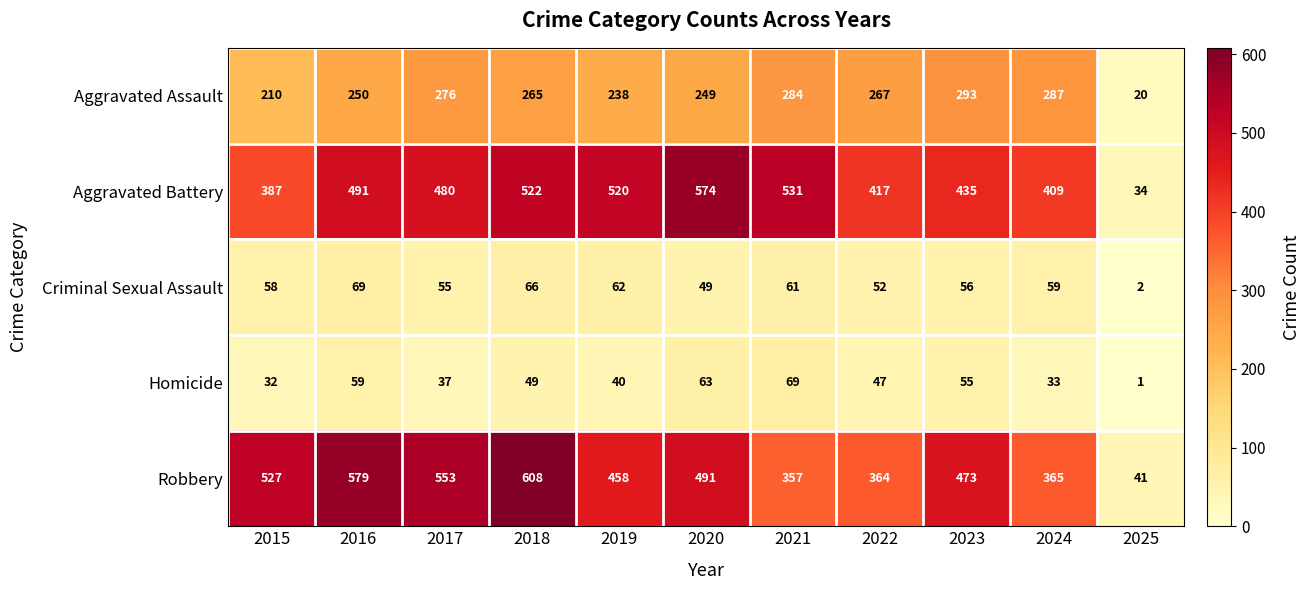

Between 2020 and 2023, which series saw the biggest shift?

Aggravated Battery